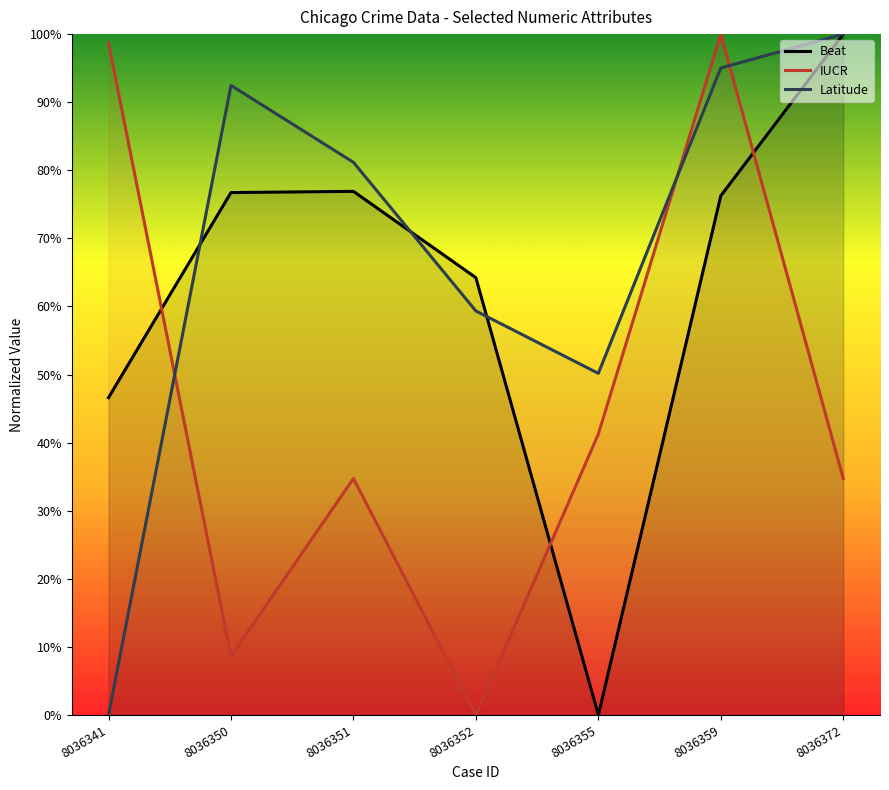

Which series ends up on top after the final intersection of Y Coordinate and IUCR?

Y Coordinate